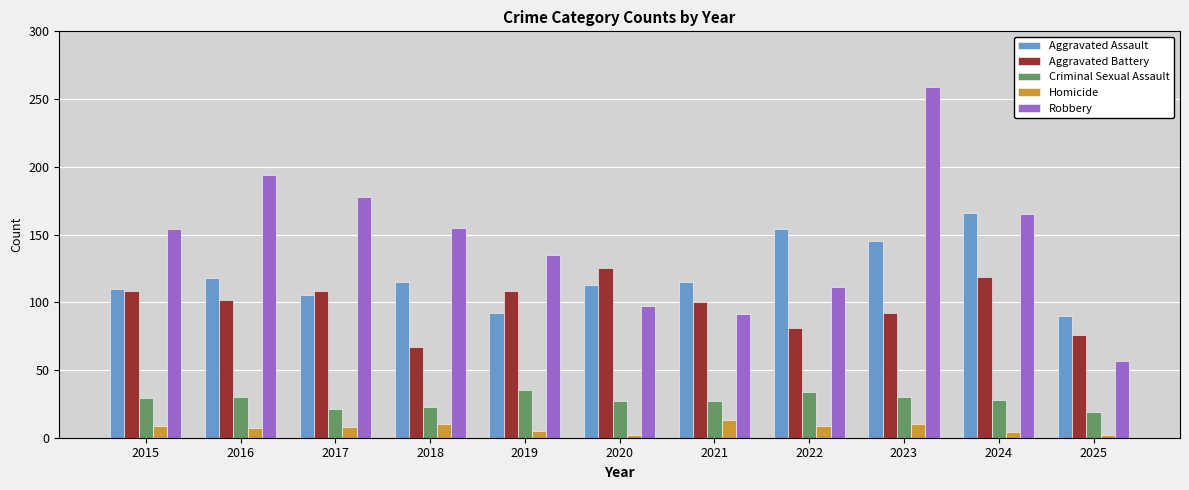

How many distinct data groups are displayed?

5